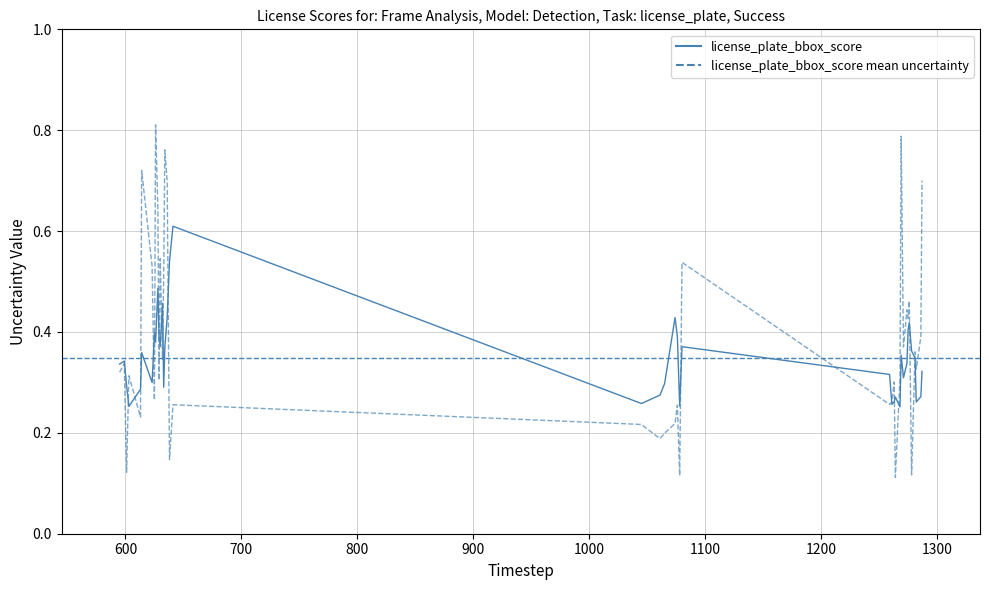

In license_number_score, how many points are higher than both neighbors (excluding endpoints)?

14